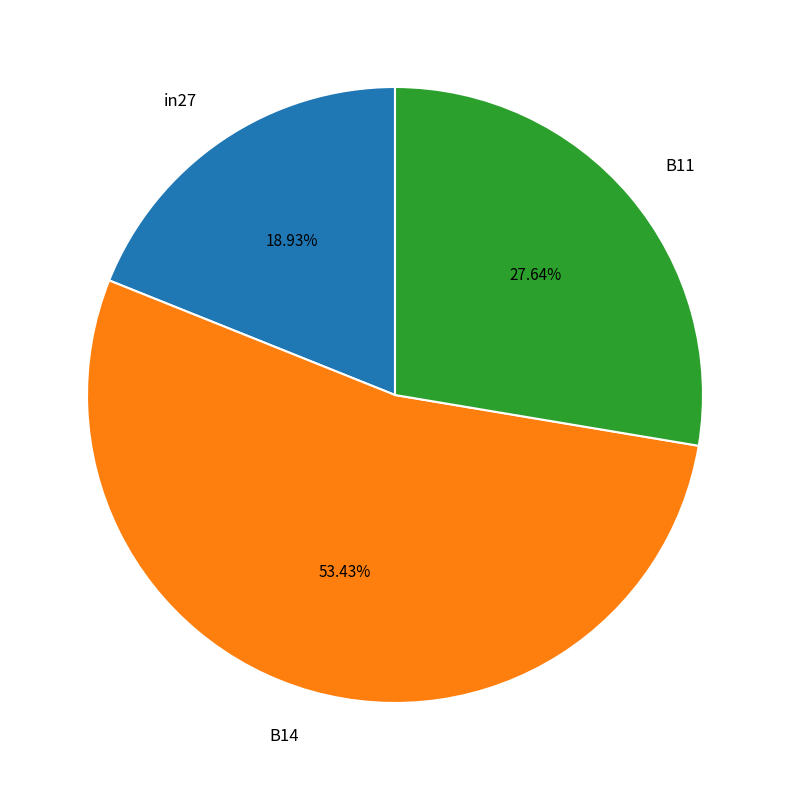

To the nearest percent, what portion does B14 represent?

53%